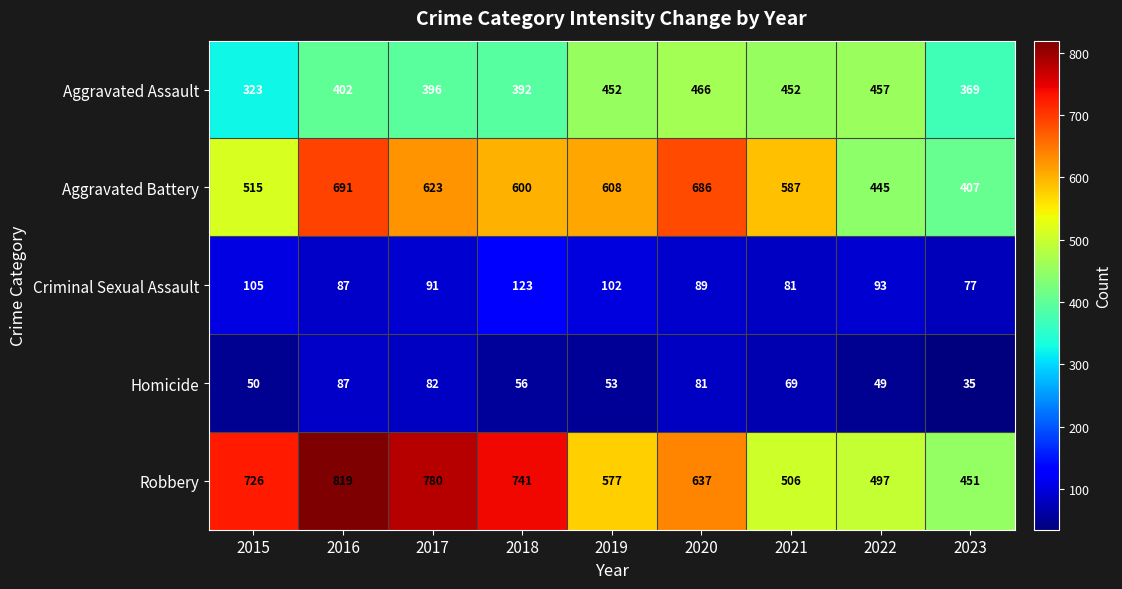

At which label does Criminal Sexual Assault reach its peak?

2018